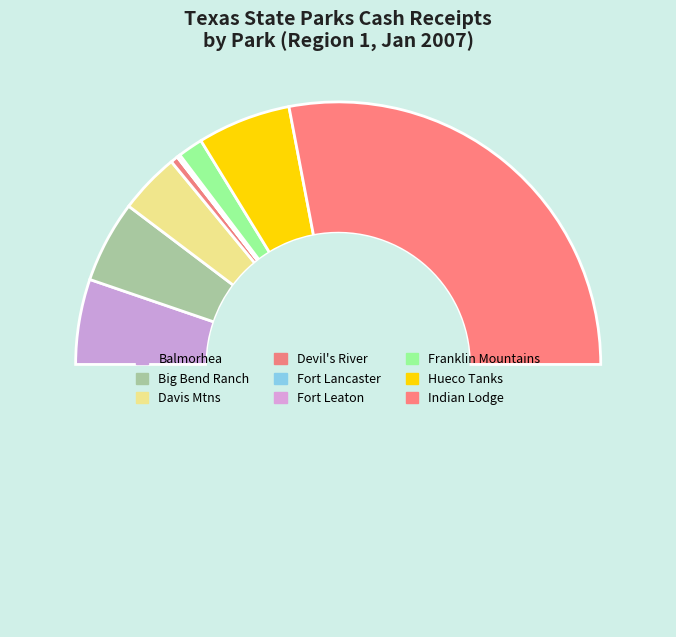

Is there a majority slice in this chart?

Yes